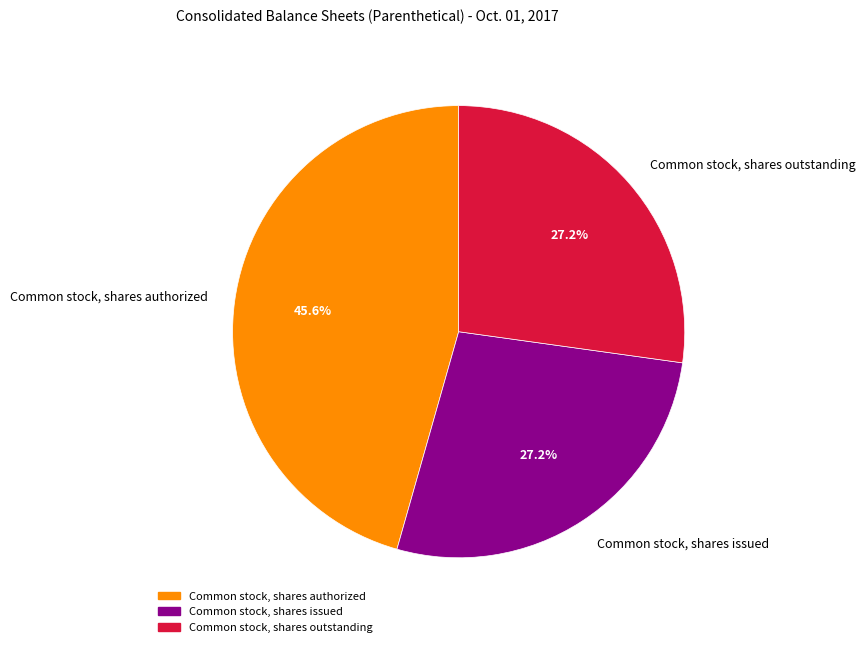

Which category has the biggest portion of the pie?

Common stock, shares authorized